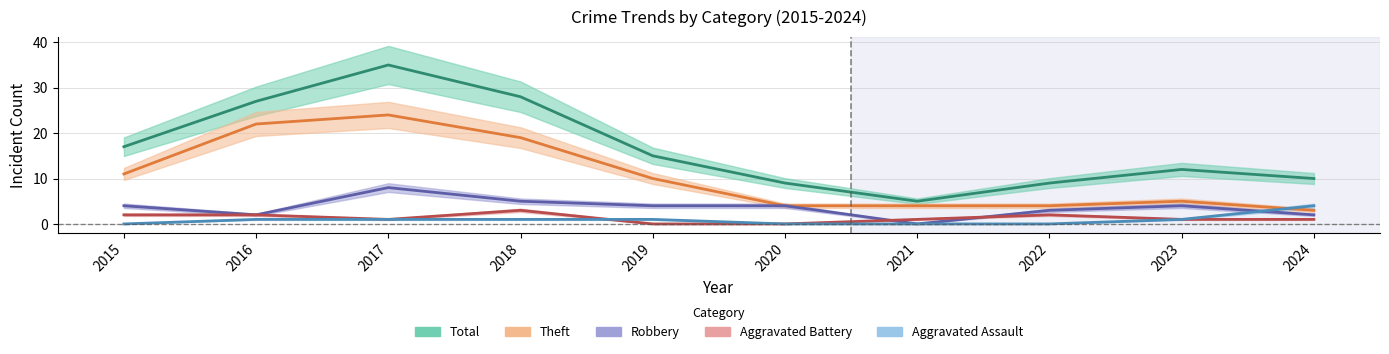

At 2019, list the series in order from largest to smallest.

Total, Theft, Robbery, Aggravated Assault, Aggravated Battery